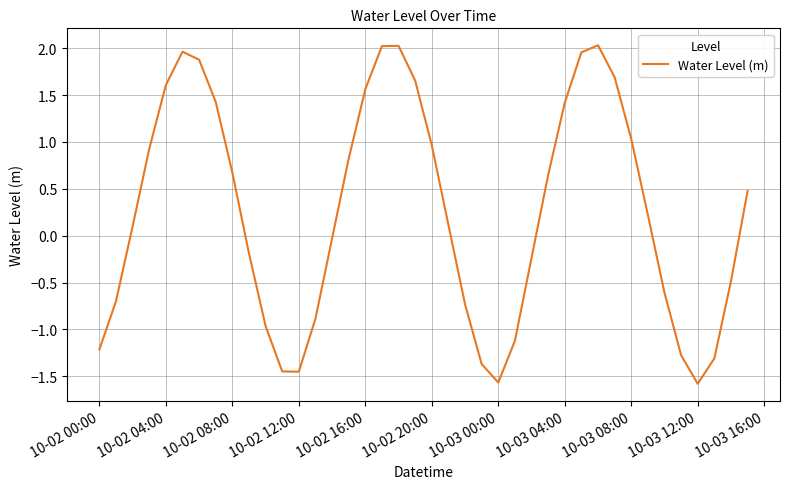

What is the sum of all values?

10.0